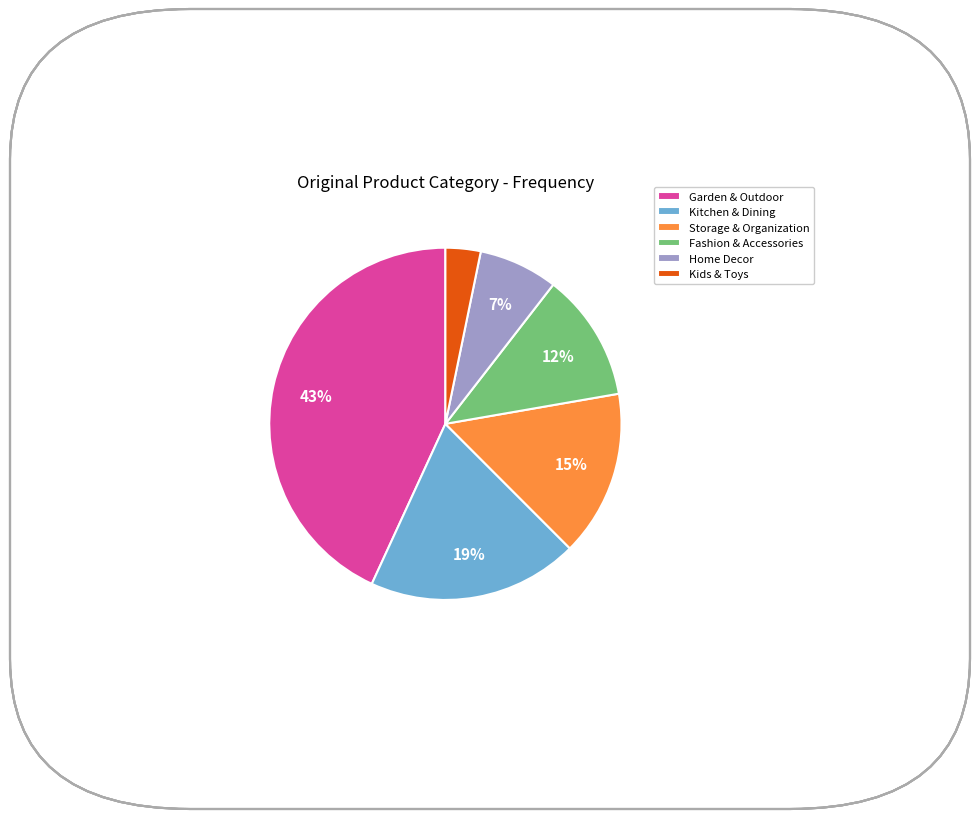

Which has a higher value, Kitchen & Dining or Home Decor?

Kitchen & Dining